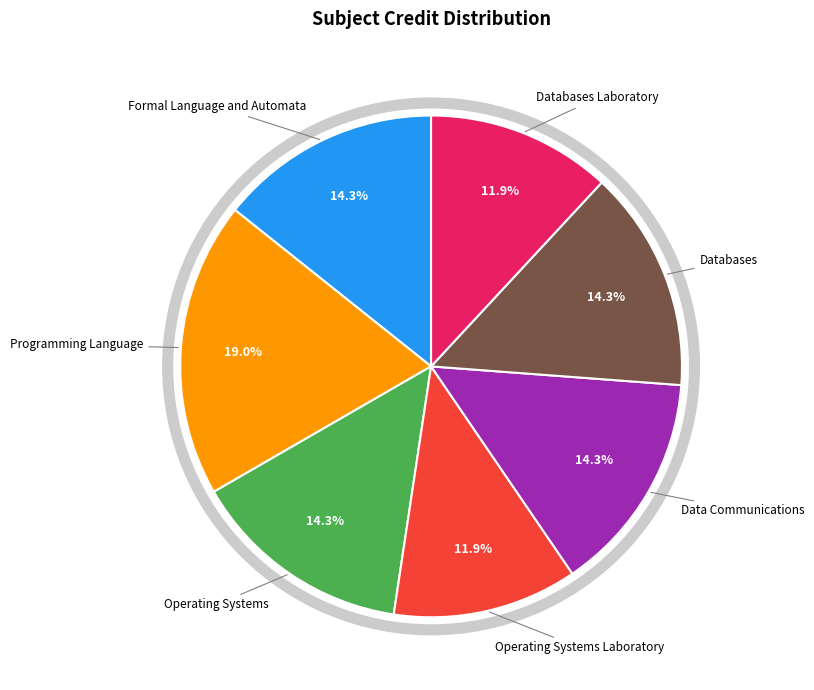

Does any single category account for the majority?

No